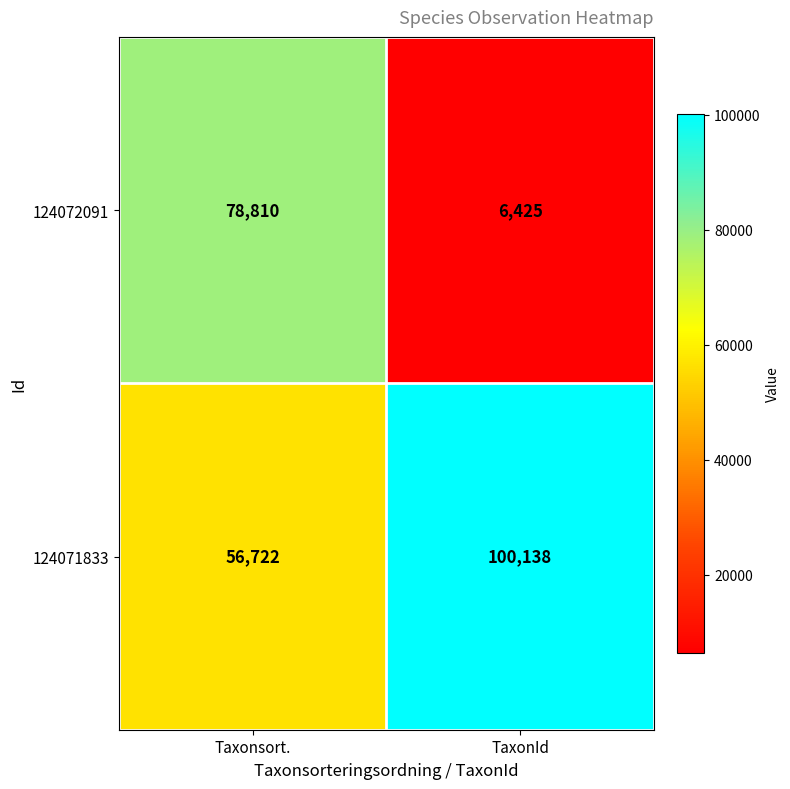

How many data points in 124071833 are less than 100138?

1